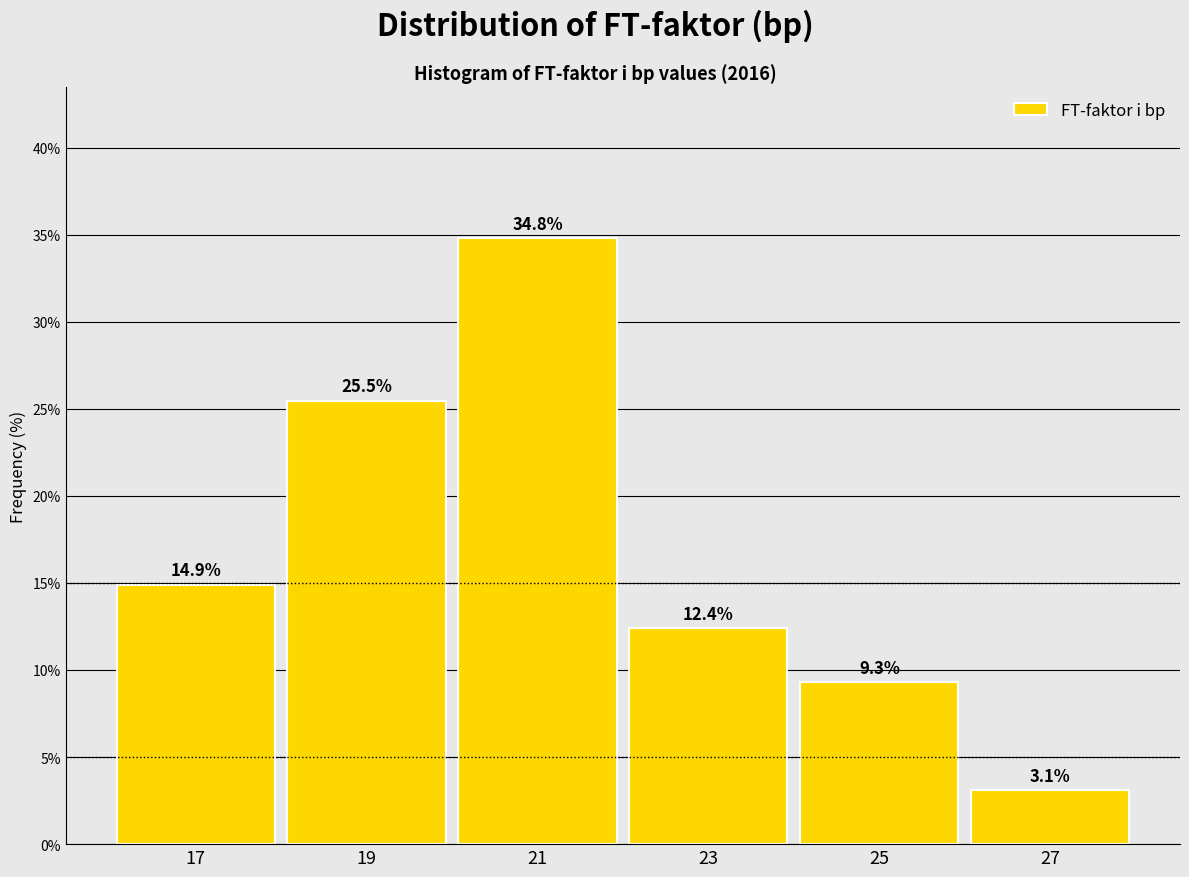

Reading left to right, transcribe this chart: for each bar, give the range it covers on the x-axis and its height.

16 to 18: 14.9
18 to 20: 25.5
20 to 22: 34.8
22 to 24: 12.4
24 to 26: 9.3
26 to 28: 3.1